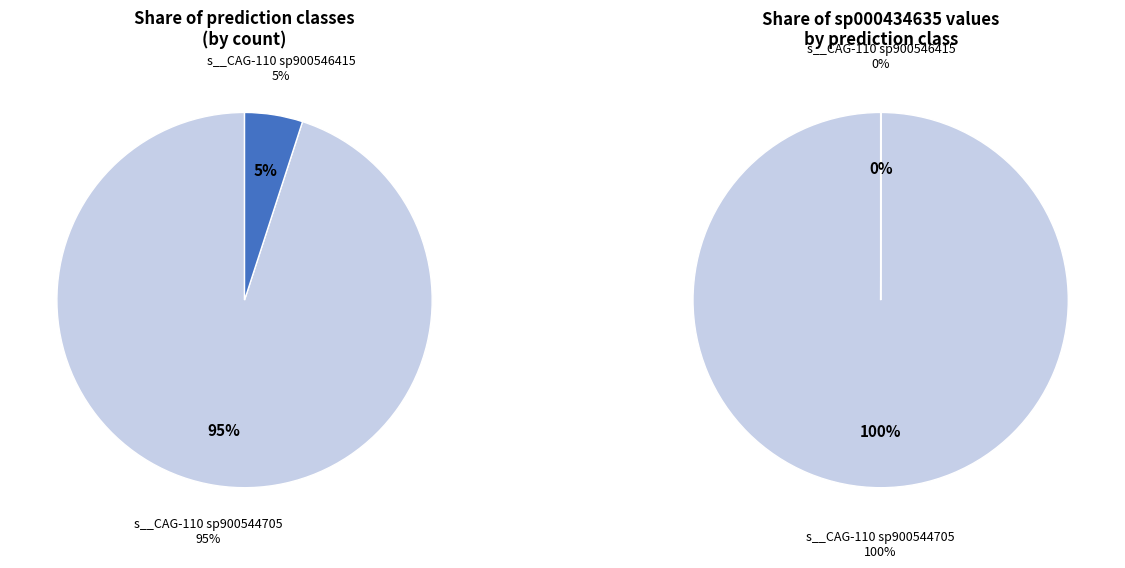

The s__CAG-110 sp900554625 slice represents 10% of the pie. True or false?

False